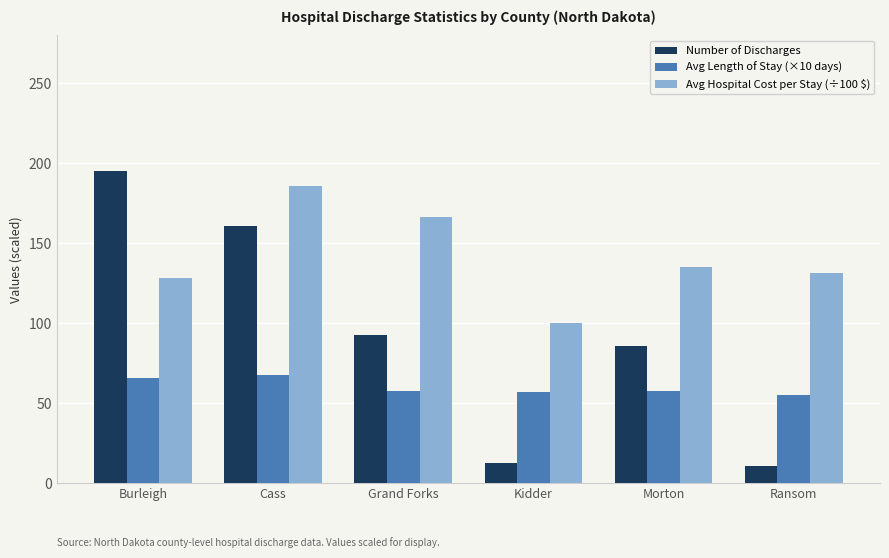

Between Kidder and Ransom, which series saw the biggest shift?

Avg Hospital Cost per Stay (÷100 $)